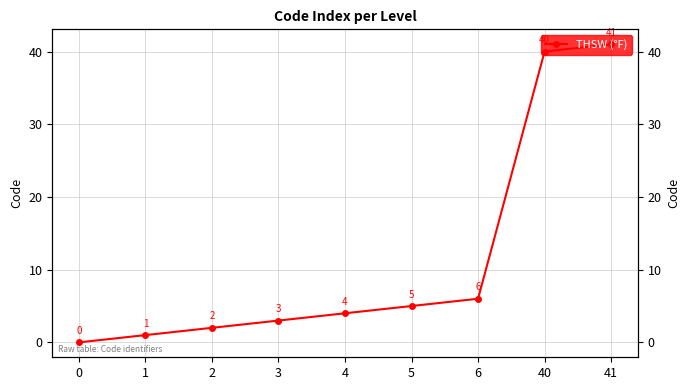

Reading left to right, list all the values displayed in this chart.

0	1	2	3	4	5	6	40	41